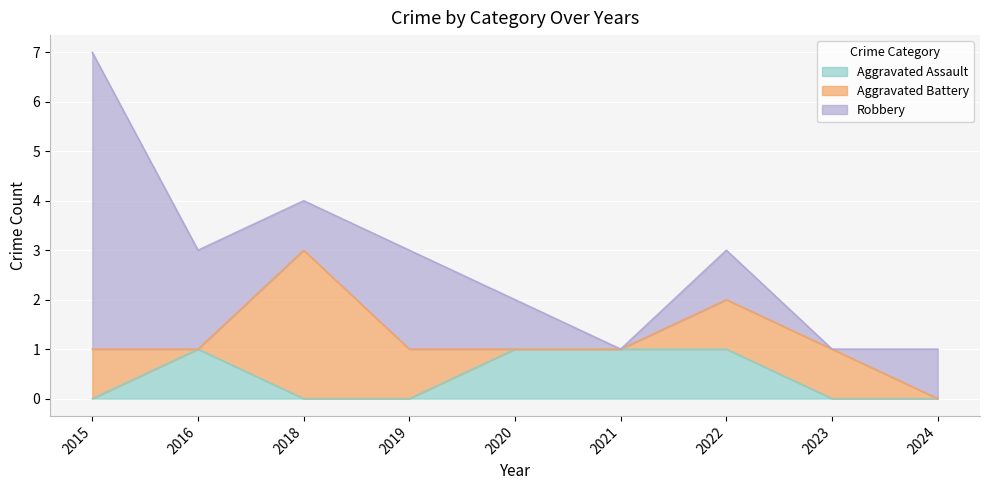

True or false: Aggravated Assault and Robbery cross at least once.

False